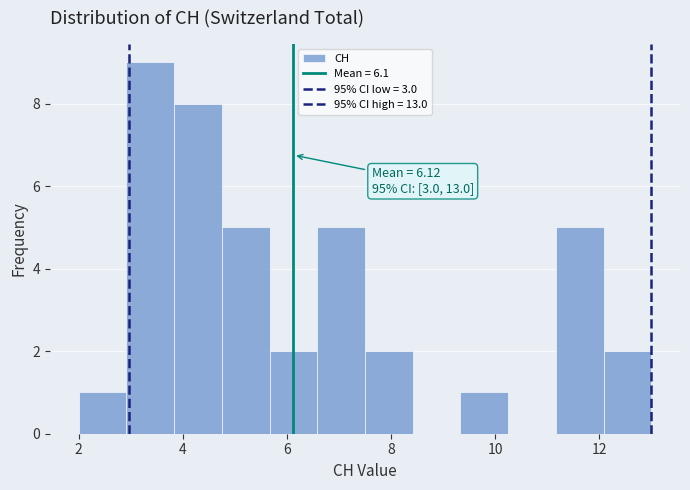

Which range on the x-axis has the tallest bar?

3.0 to 3.8